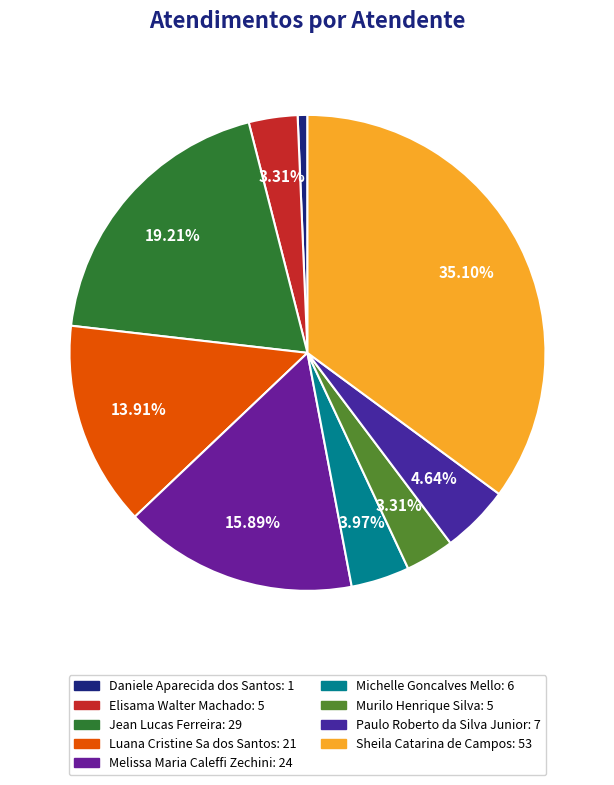

What portion of the pie excludes Elisama Walter Machado?

96.7%